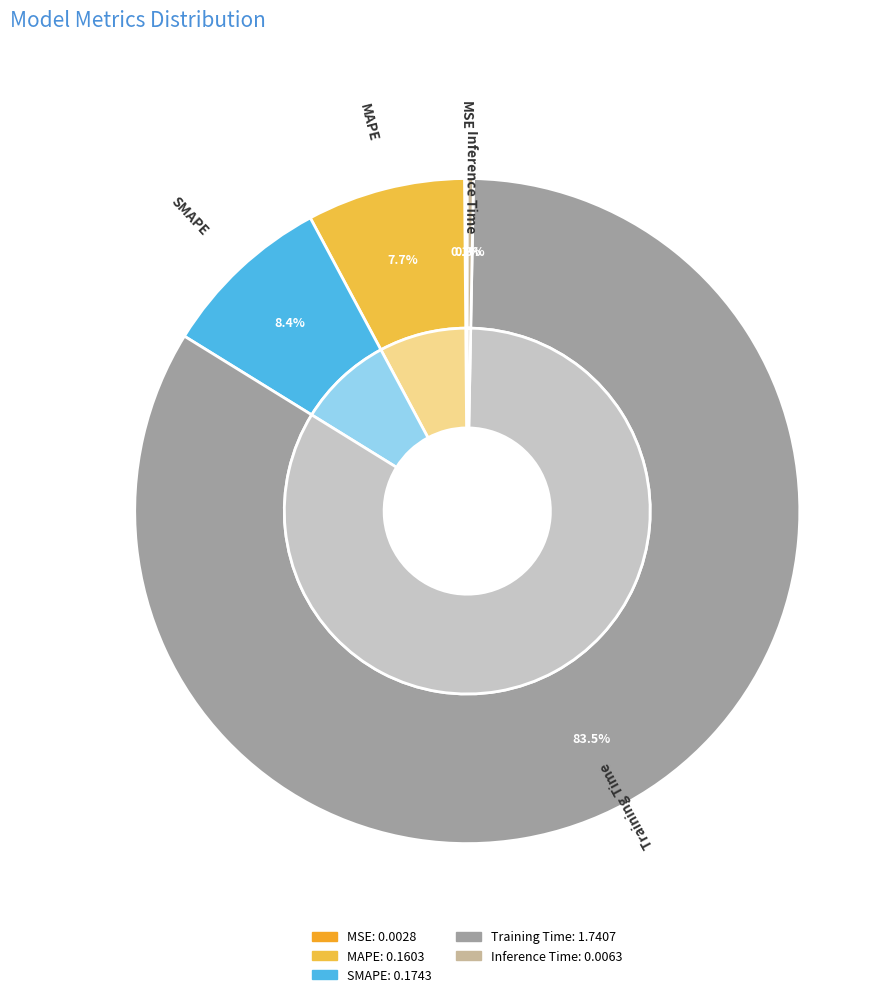

To the nearest percent, what is the difference between the largest and smallest slice percentages?

83%